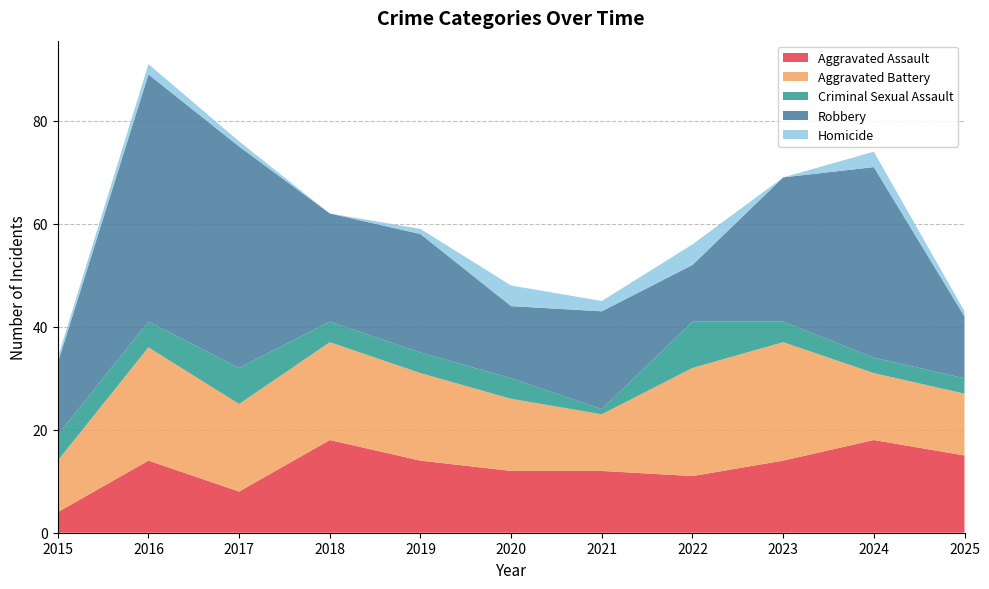

Reading left to right, what are all the values shown in this chart?

Aggravated Assault: 2015=4	2016=14	2017=8	2018=18	2019=14	2020=12	2021=12	2022=11	2023=14	2024=18	2025=15
Aggravated Battery: 2015=10	2016=22	2017=17	2018=19	2019=17	2020=14	2021=11	2022=21	2023=23	2024=13	2025=12
Criminal Sexual Assault: 2015=5	2016=5	2017=7	2018=4	2019=4	2020=4	2021=1	2022=9	2023=4	2024=3	2025=3
Robbery: 2015=14	2016=48	2017=43	2018=21	2019=23	2020=14	2021=19	2022=11	2023=28	2024=37	2025=12
Homicide: 2015=1	2016=2	2017=1	2018=0	2019=1	2020=4	2021=2	2022=4	2023=0	2024=3	2025=1